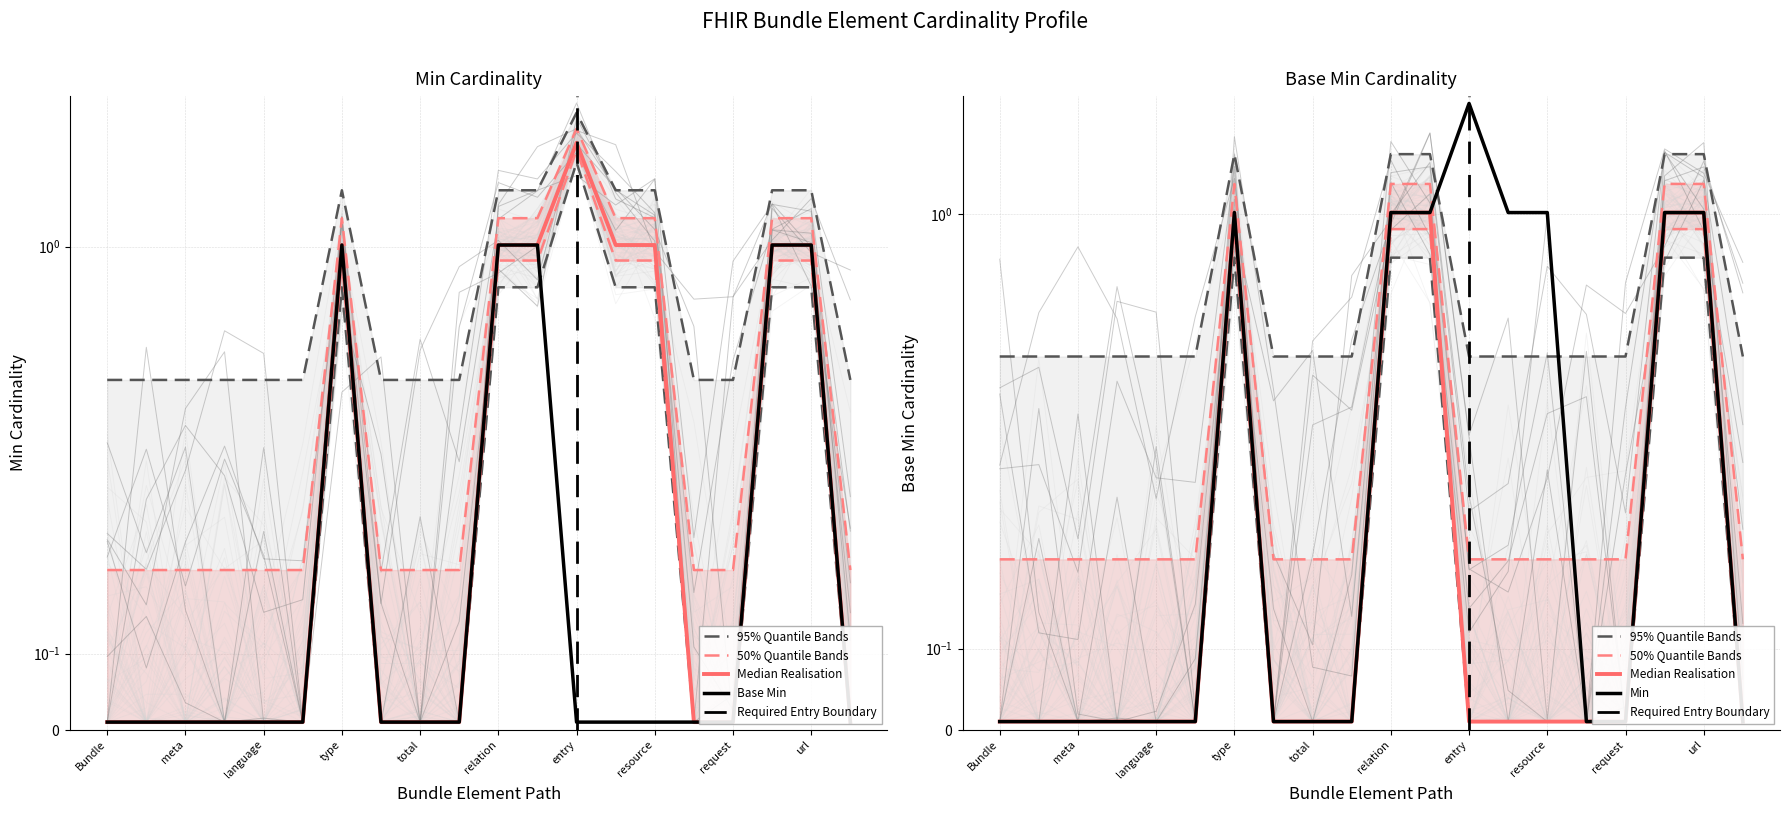

Is this an area chart (filled region under the line)?

No